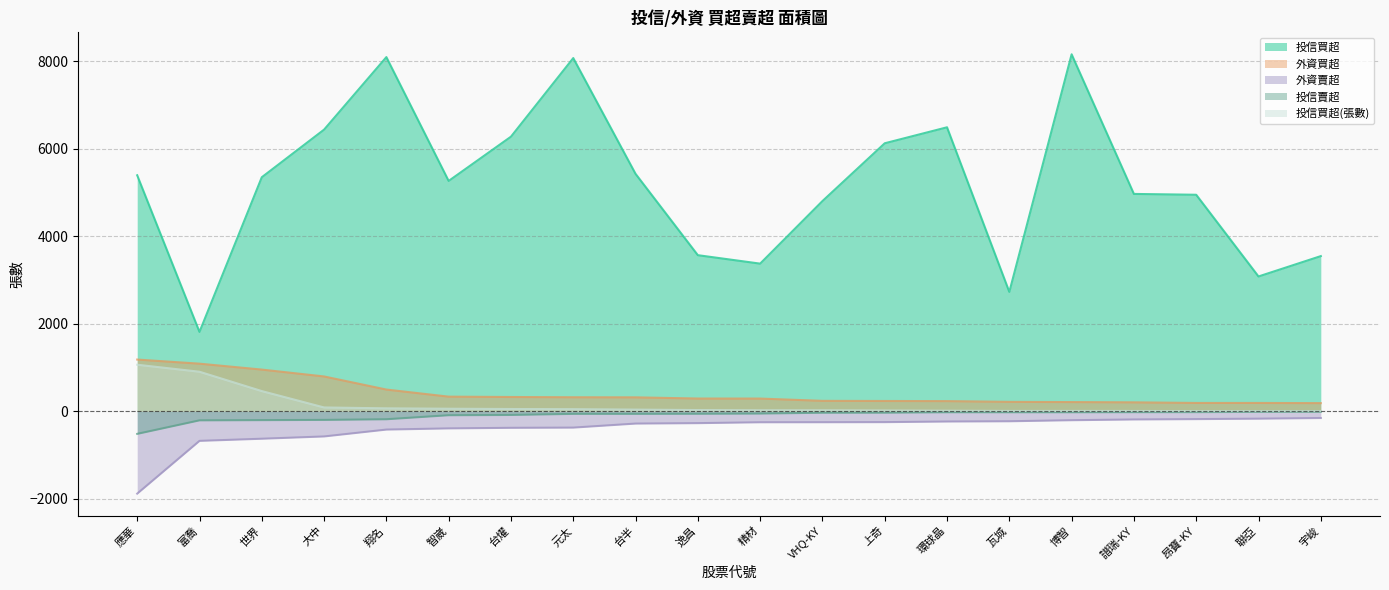

Read the 投信買超(張數) value at 應華.

1065